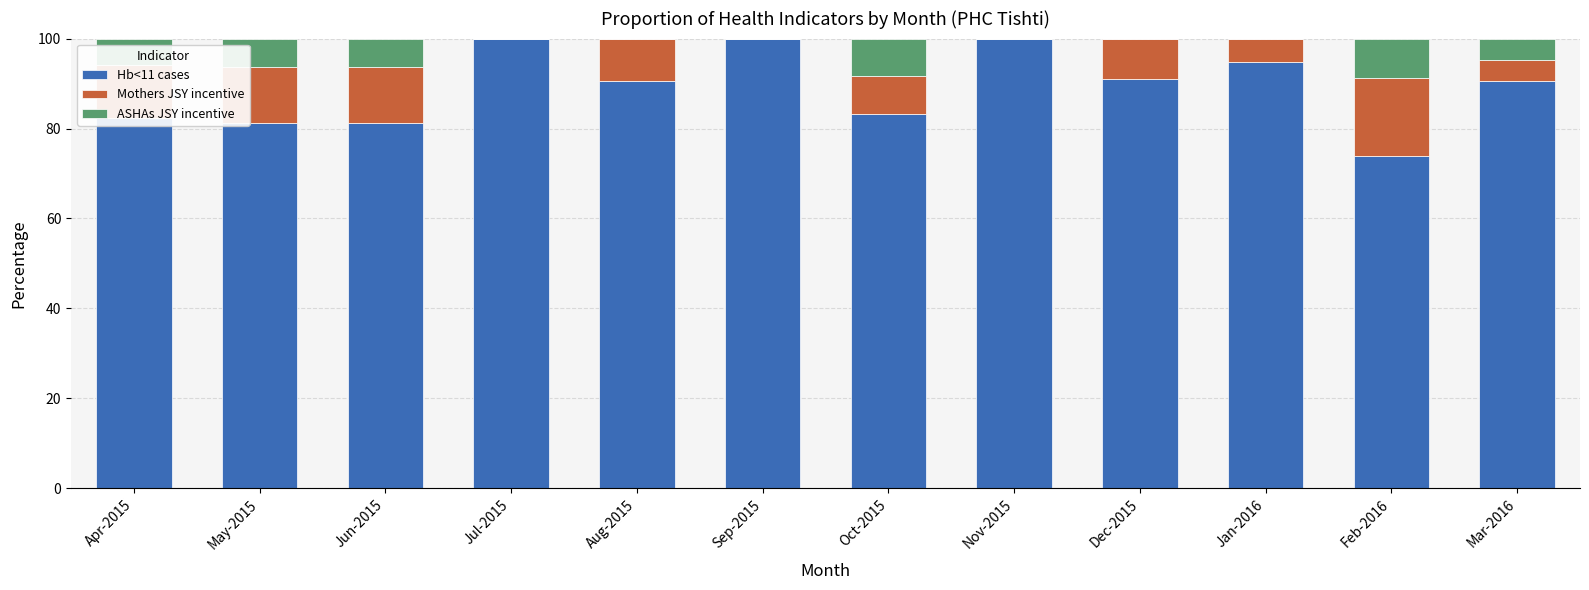

What is the maximum value for Hb<11 cases?

100.0